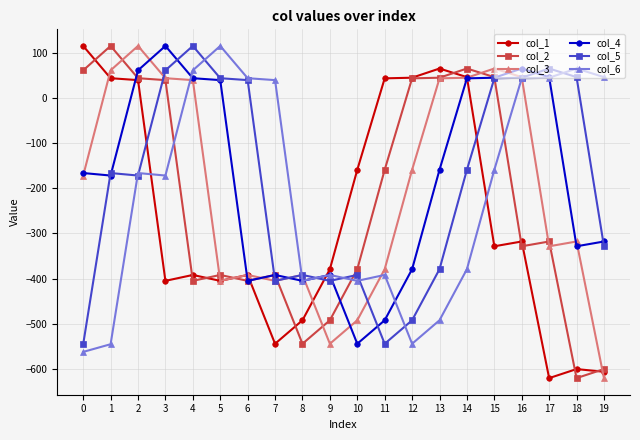

What is the minimum value for col_4?

-544.0